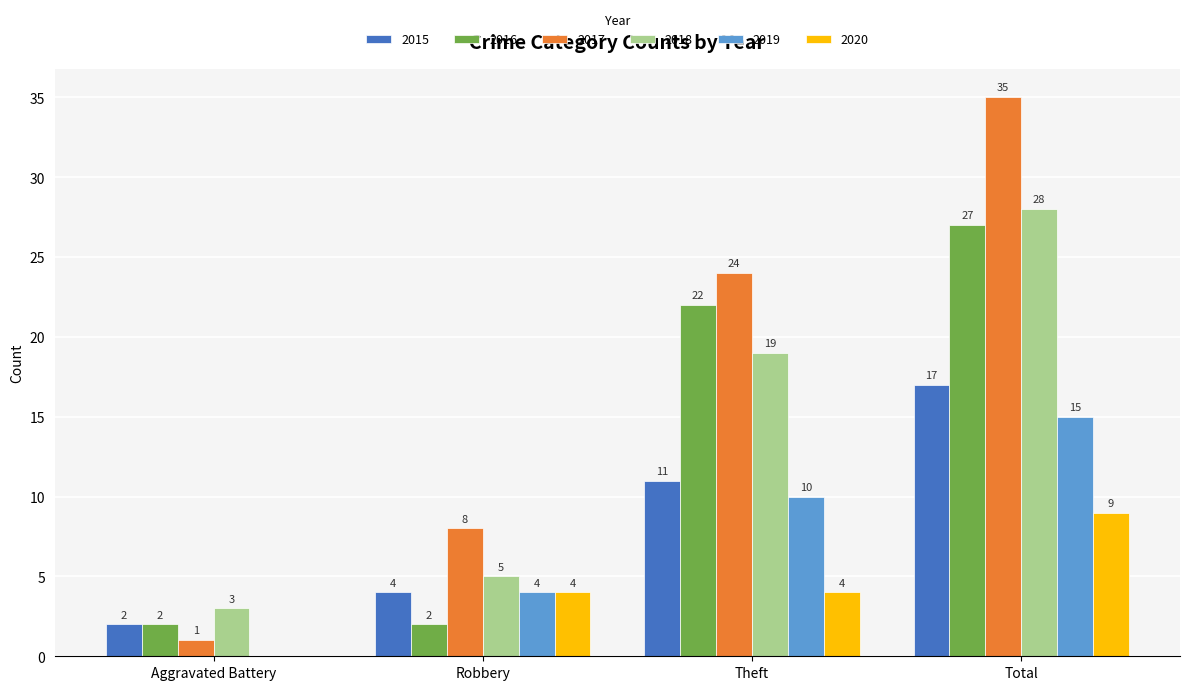

What is the greatest value displayed?

35